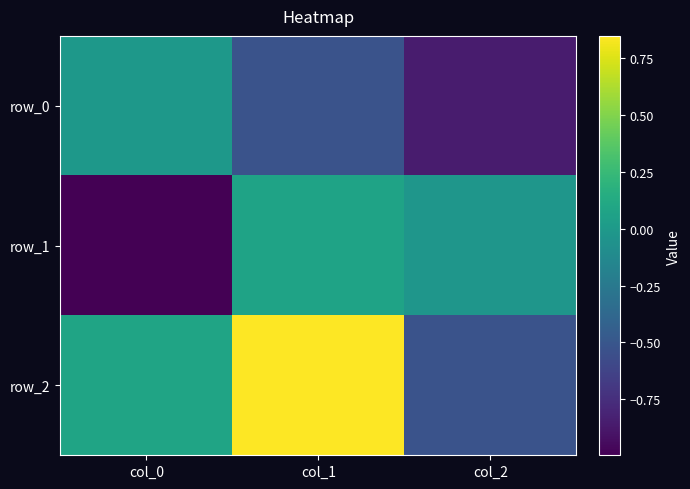

At which label is row_1 closest to 0?

col_2